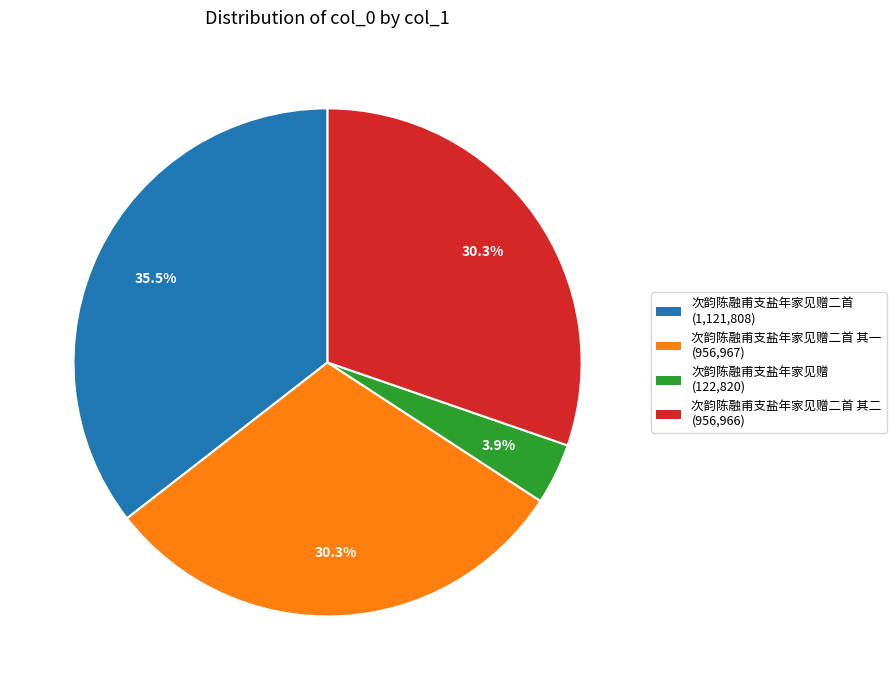

Does any single category account for the majority?

No